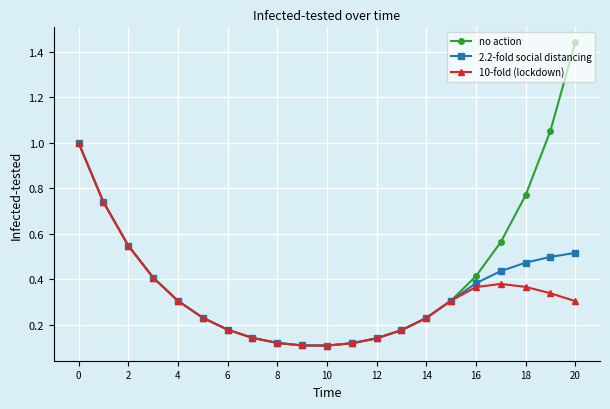

Which series has the largest total across all categories?

no action